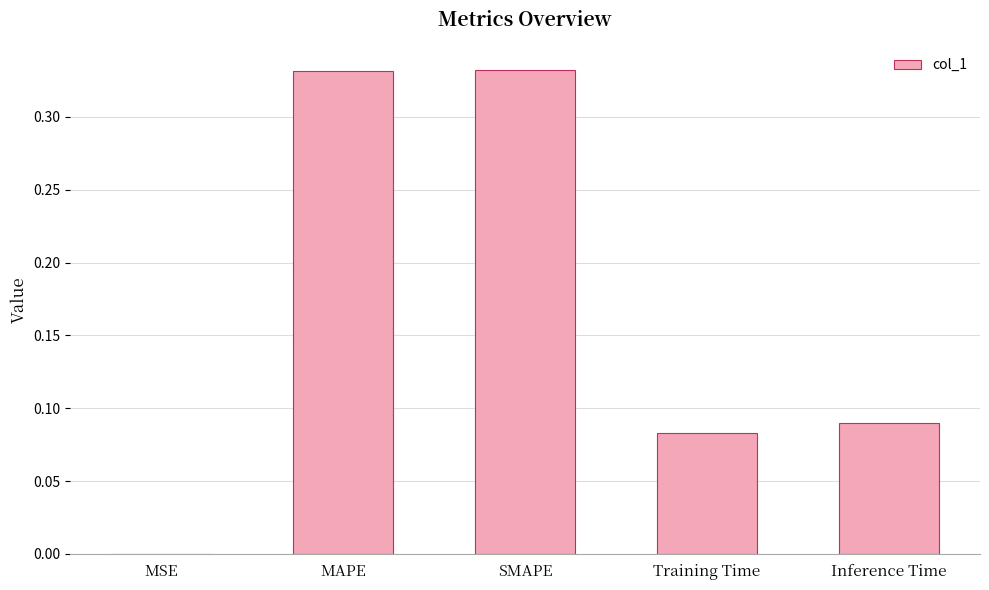

The chart shows a value of 0.2 at MAPE. True or false?

False